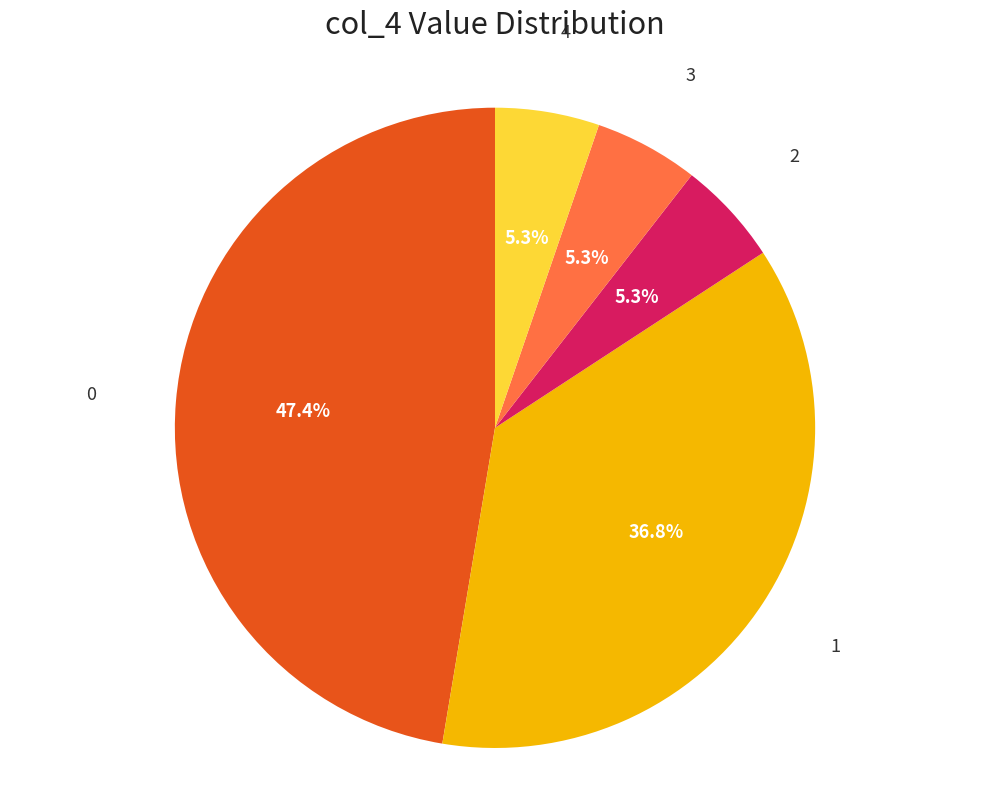

How many segments does this pie chart have?

5